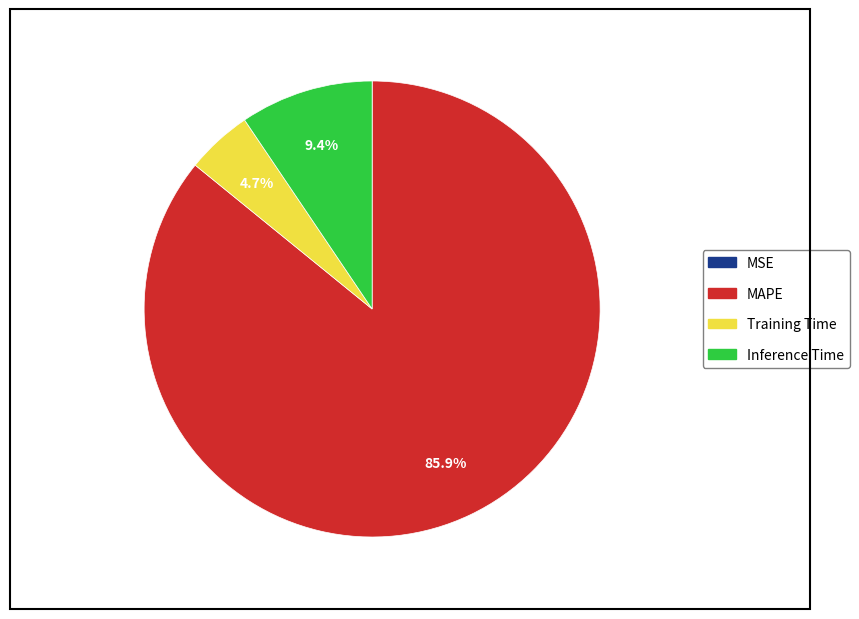

To the nearest percent, what percentage of the pie is Inference Time?

9%